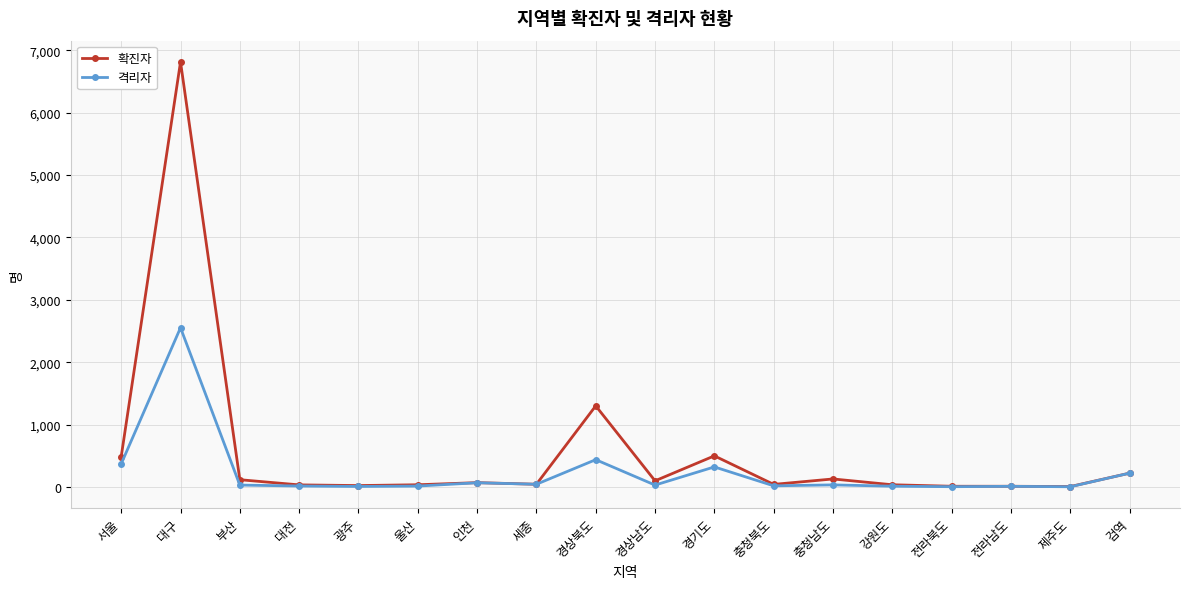

The value of 확진자 at 제주도 is 9. True or false?

True